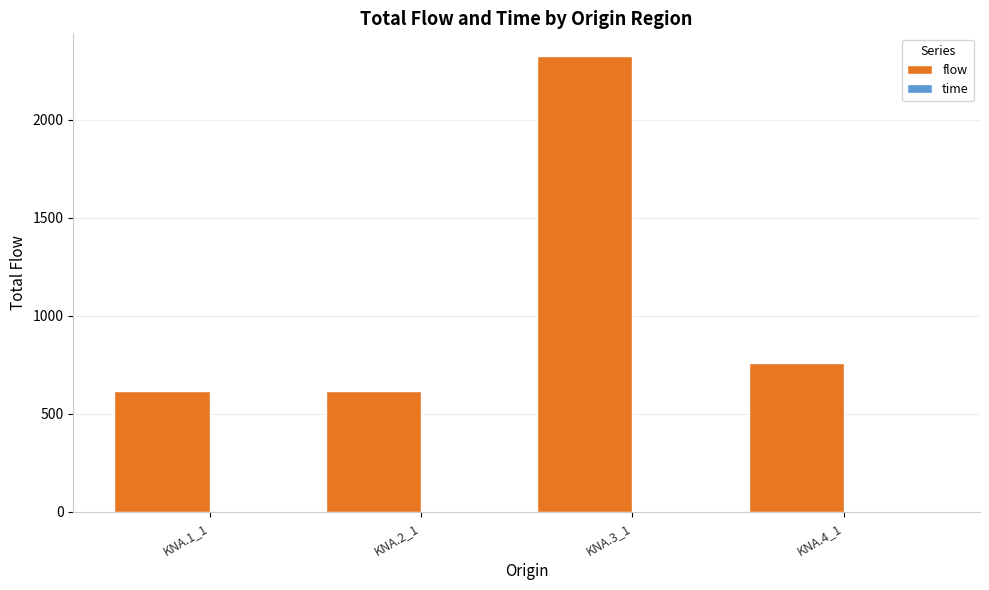

How many values are below 761?

2